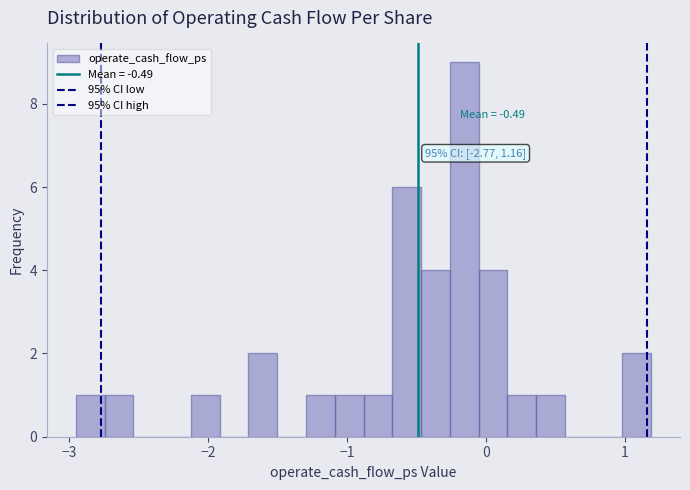

Read against the x-axis, roughly where is the centre of the tallest bar?

-0.2